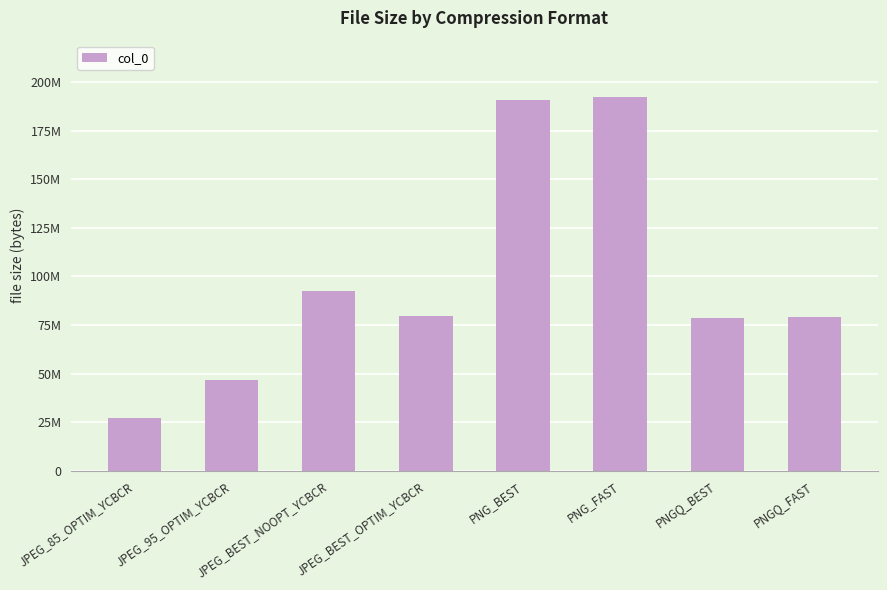

Does the chart contain any negative values?

No